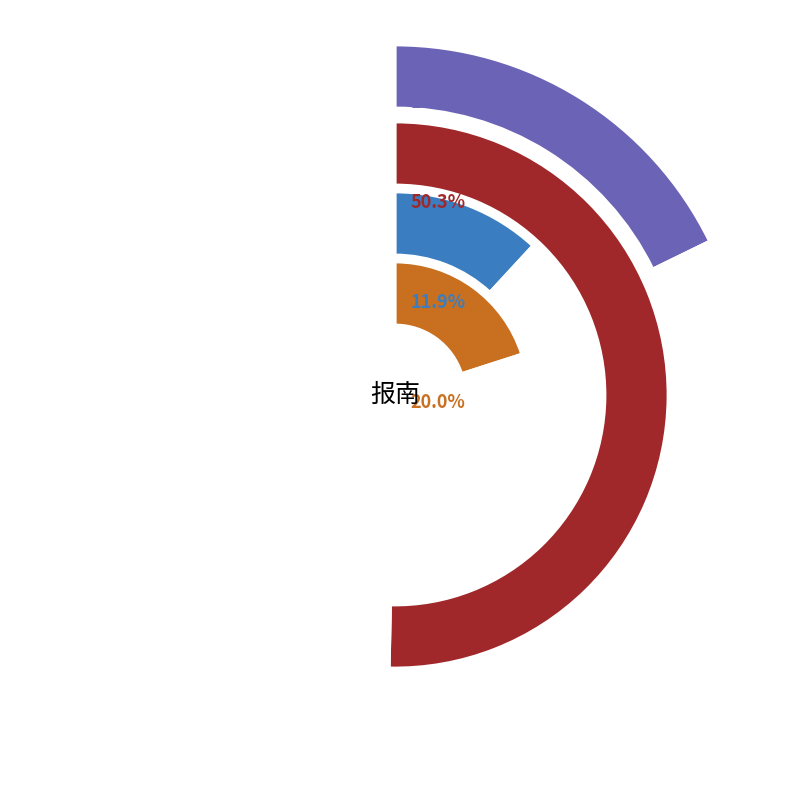

Is it true that 时事·羽书飞报南州捷 is 29% of the pie?

False